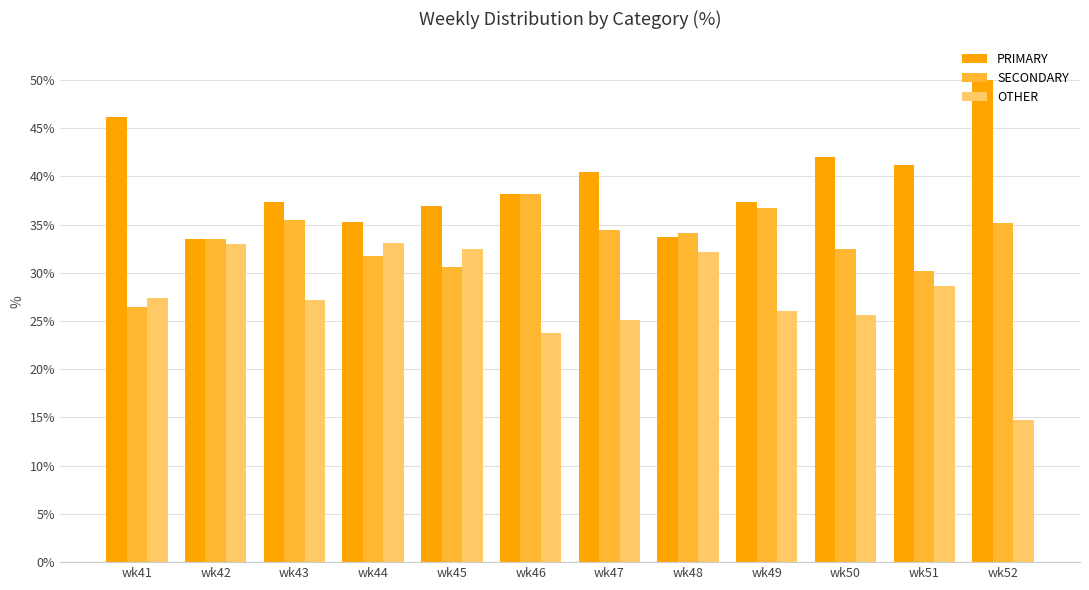

How many groups of bars are there?

12